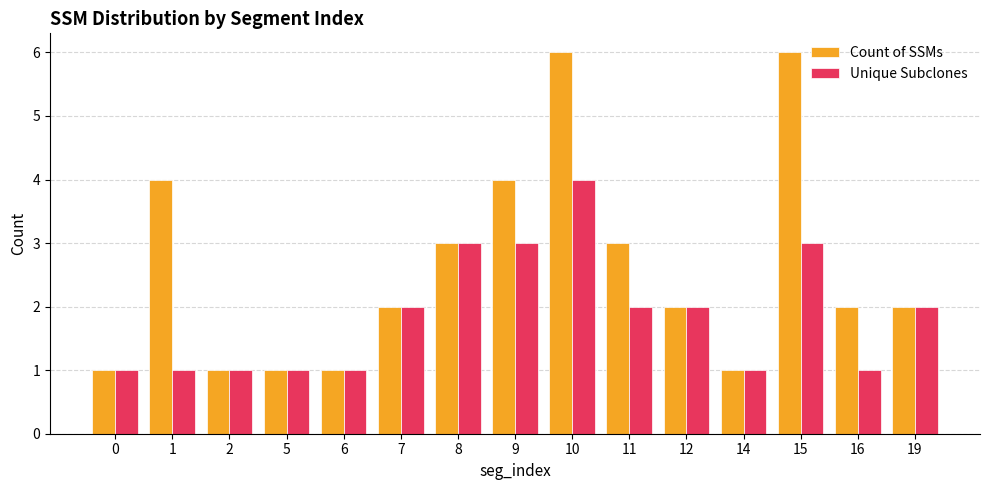

What is the difference between the maximum and minimum values in the Count of SSMs series?

5